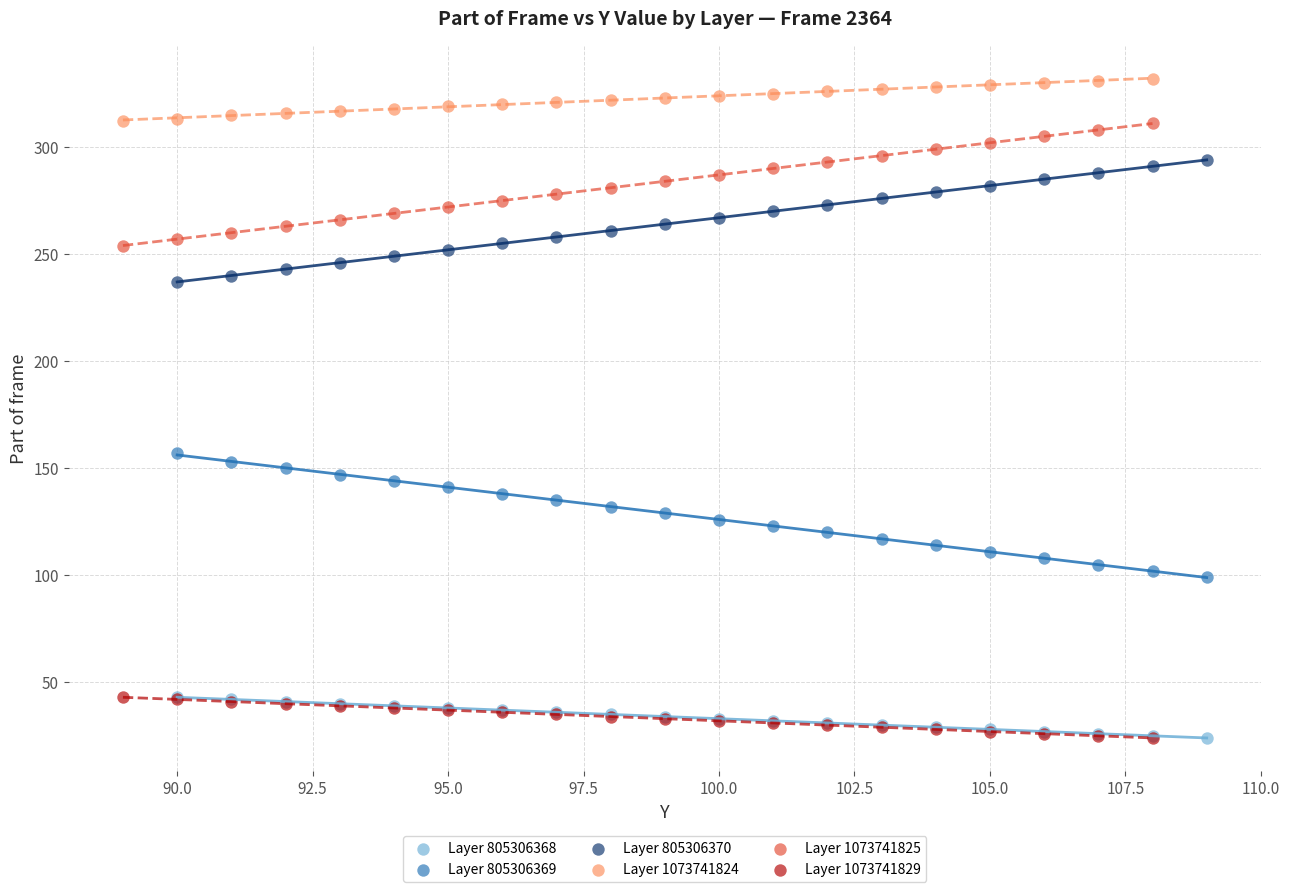

What are all the series names shown in the legend?

Layer 805306368, Layer 805306369, Layer 805306370, Layer 1073741824, Layer 1073741825, Layer 1073741829